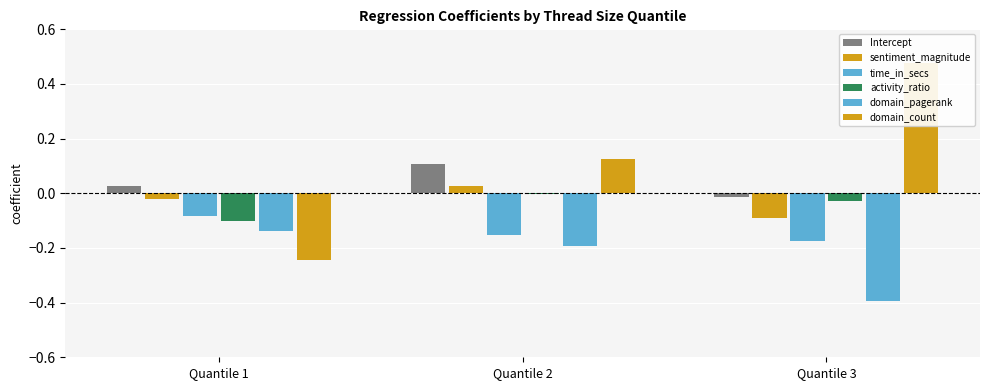

Which category has the highest value in the sentiment_magnitude series?

Quantile 2